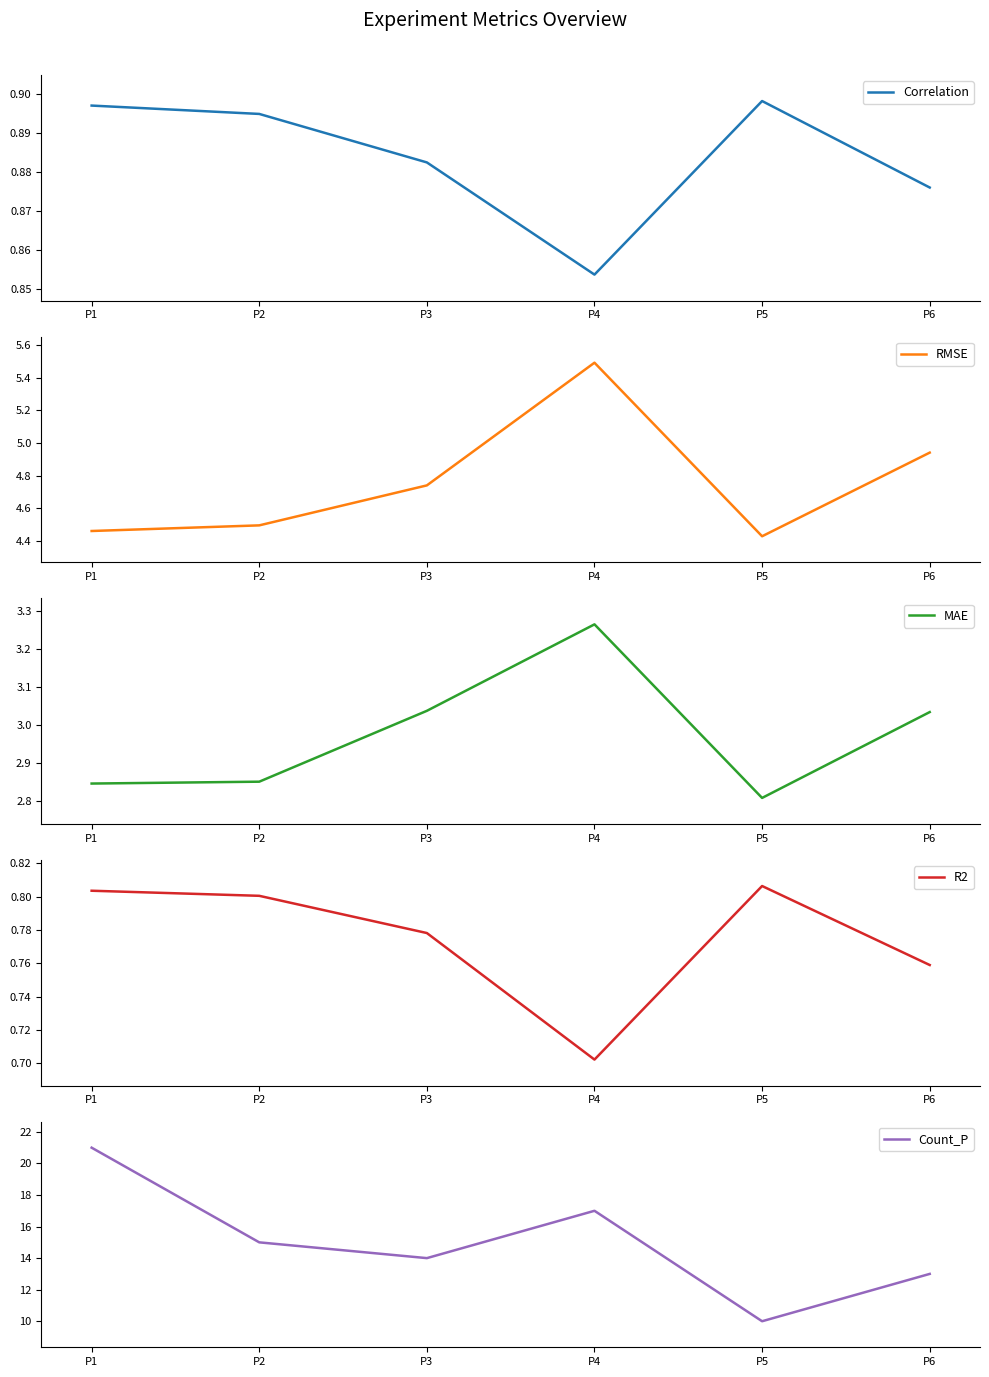

Rank the series at P2 from lowest to highest value.

R2, Correlation, MAE, RMSE, Count_P